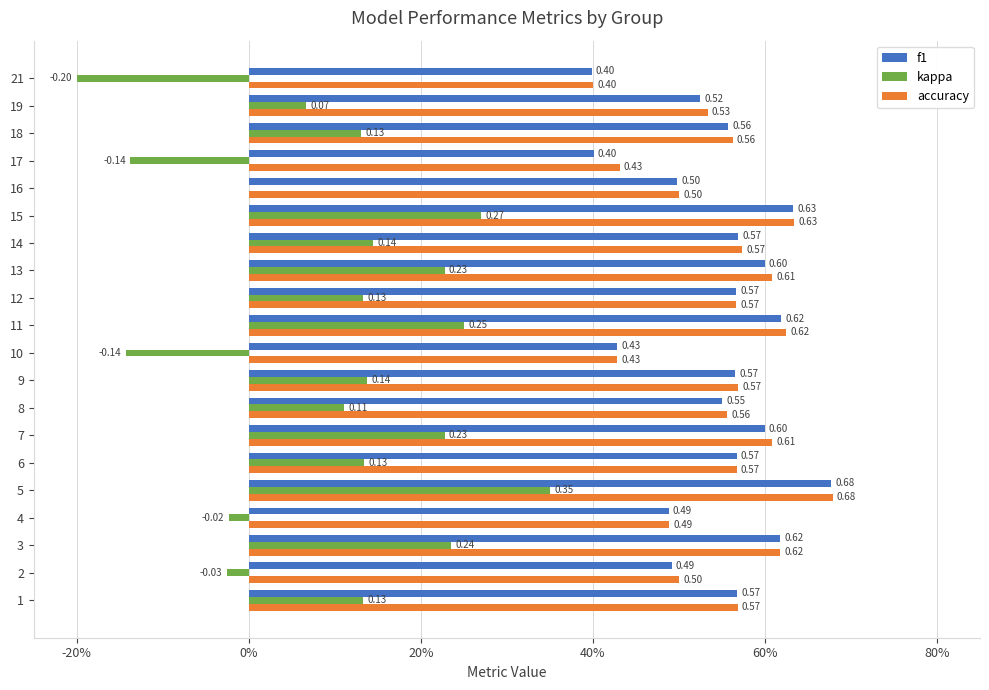

List the series in order of their peak value, lowest first.

kappa, f1, accuracy